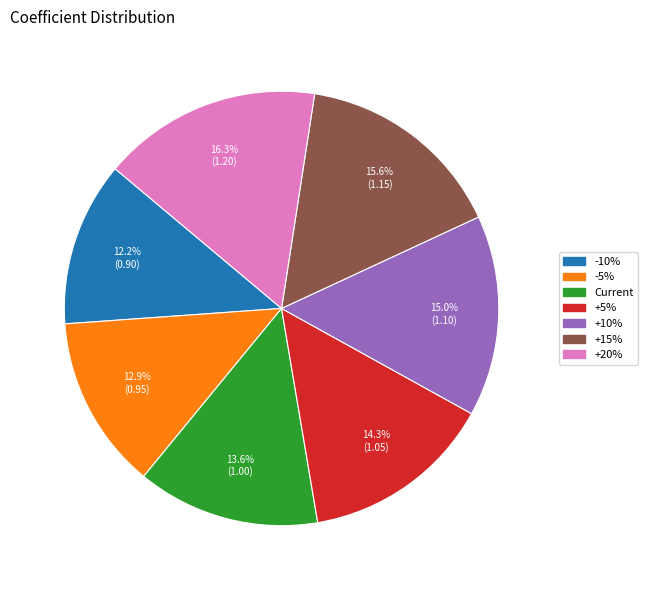

Do +10% and +15% together represent more than half of the pie?

No